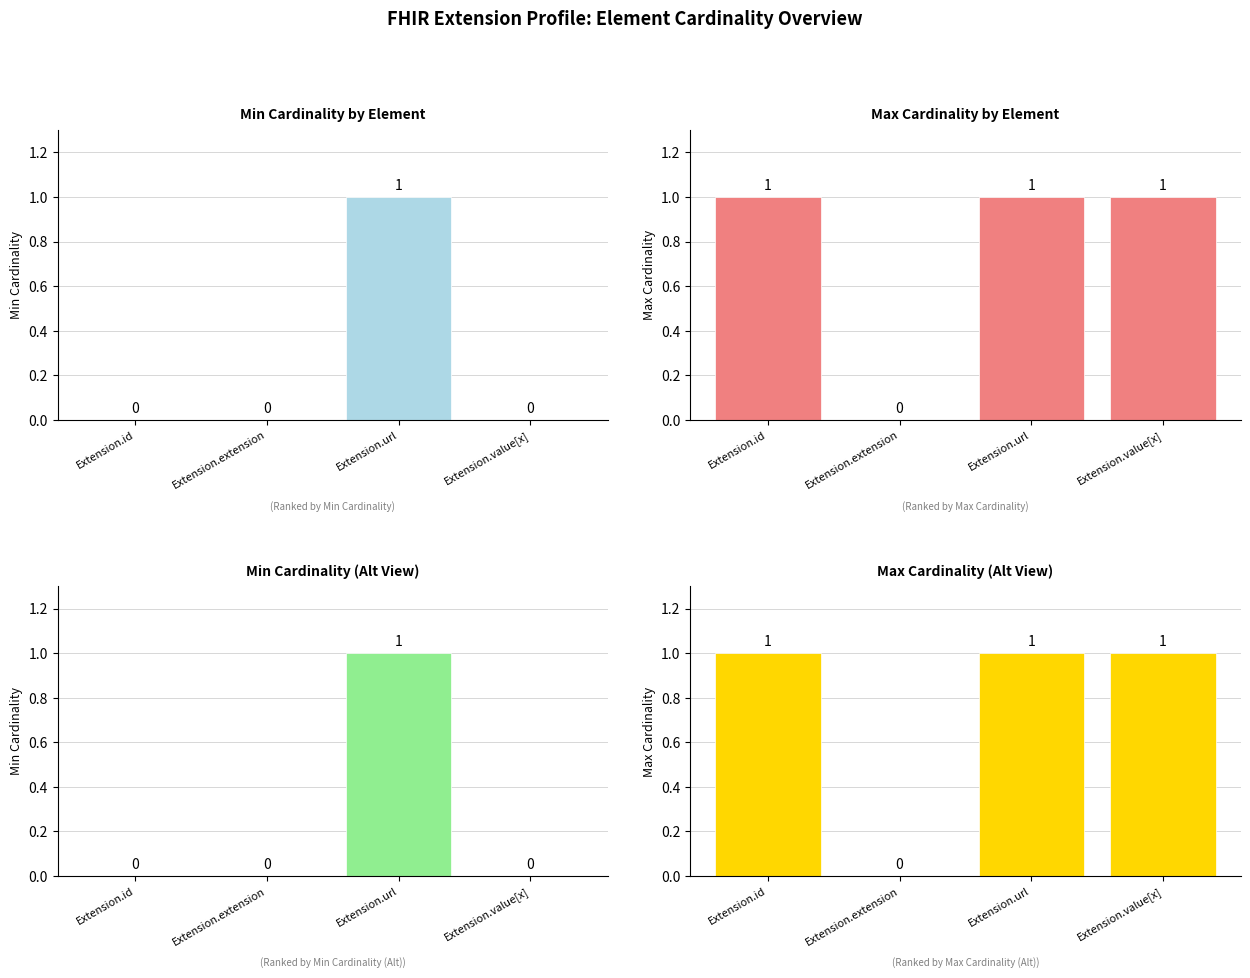

Reading left to right, extract all data points from this chart.

Min Cardinality: 0	0	1	0
Max Cardinality: 1	0	1	1